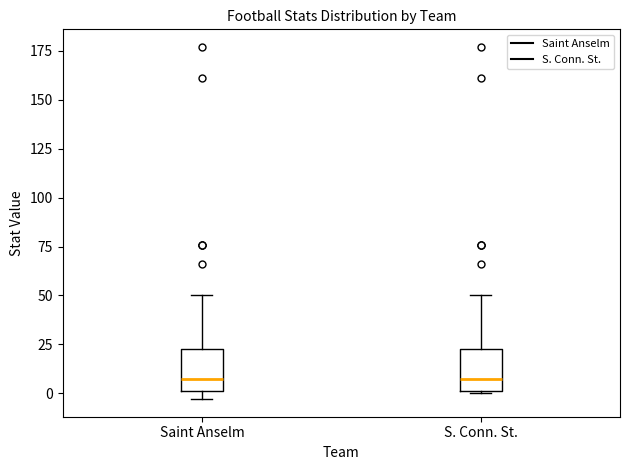

Reading left to right, read every box against the y-axis: the position of its median line, the range the box covers, and the ends of its whiskers. The values are not printed on the chart, so give them approximately, as read against the axis.

Saint Anselm: median 10, box 0 to 25, whiskers -5 to 50
S. Conn. St.: median 10, box 0 to 25, whiskers 0 to 50